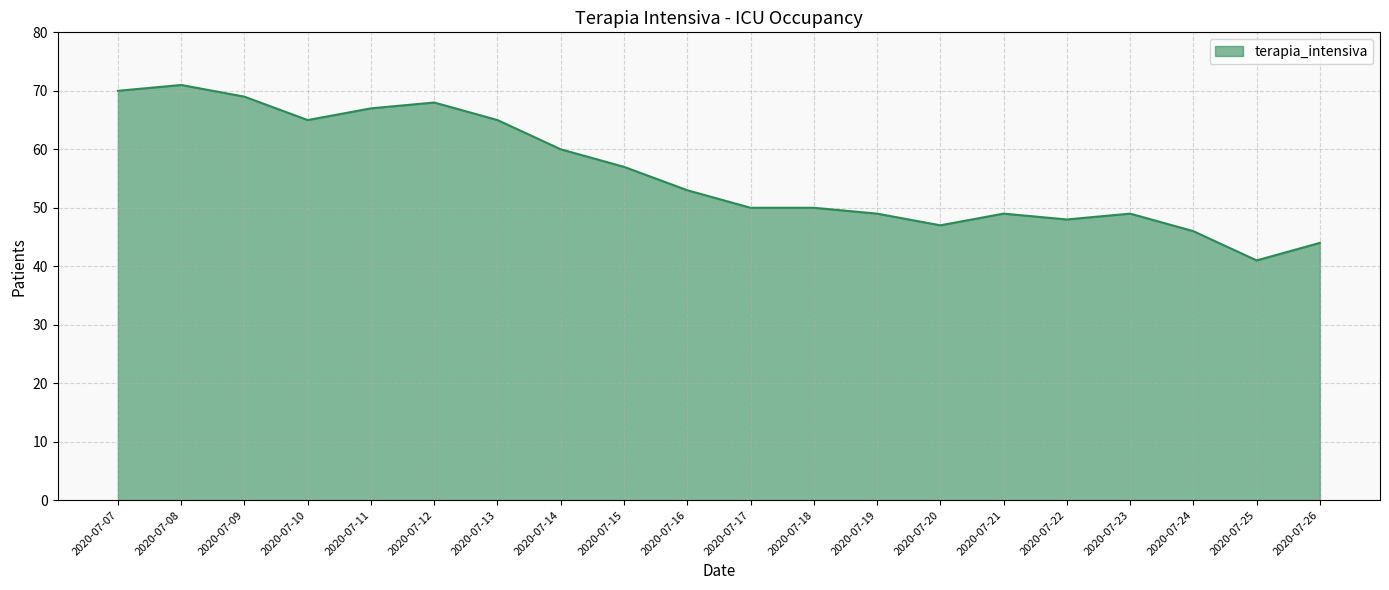

Which has a higher value, 2020-07-15 or 2020-07-11?

2020-07-11